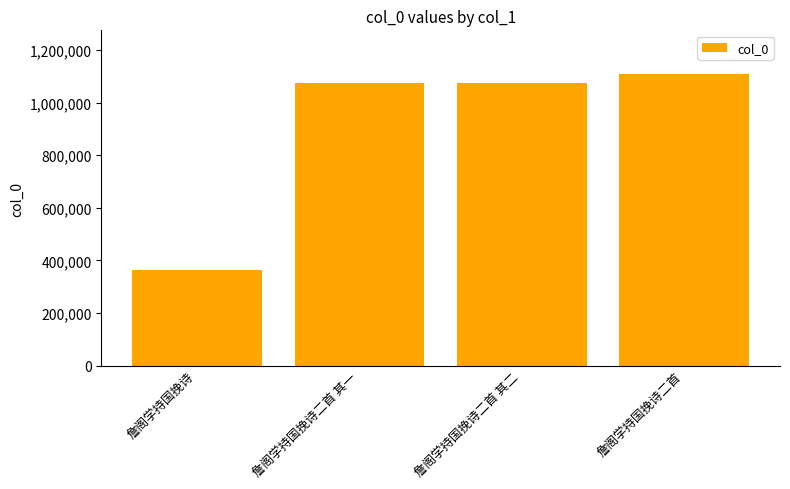

What is the sum of all values?

3616394